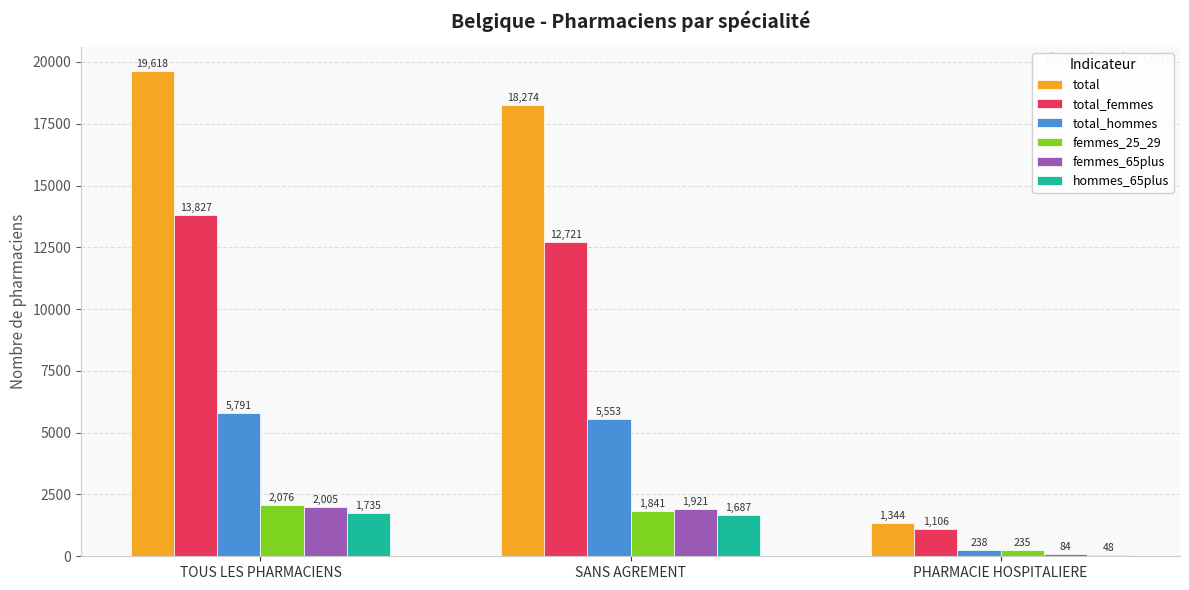

What value does the total_hommes series have at TOUS LES PHARMACIENS?

5791